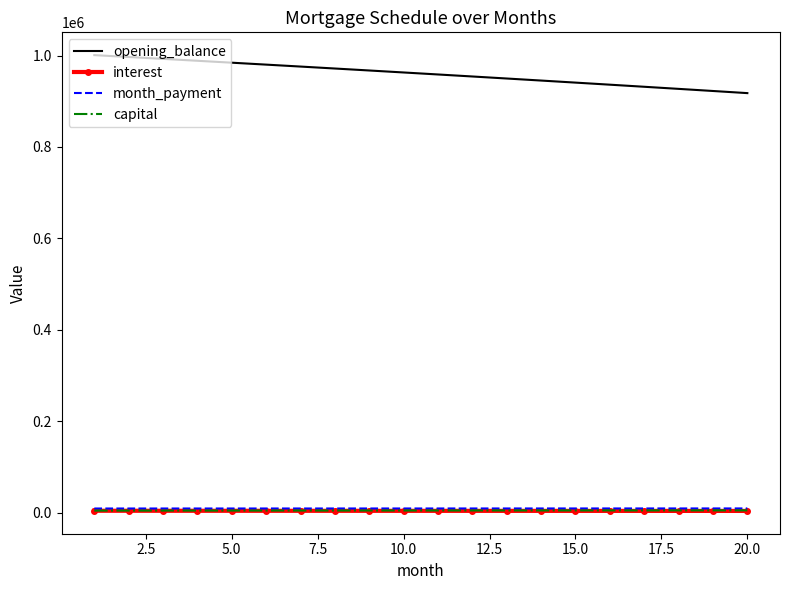

True or false: capital and opening_balance intersect in this chart.

False